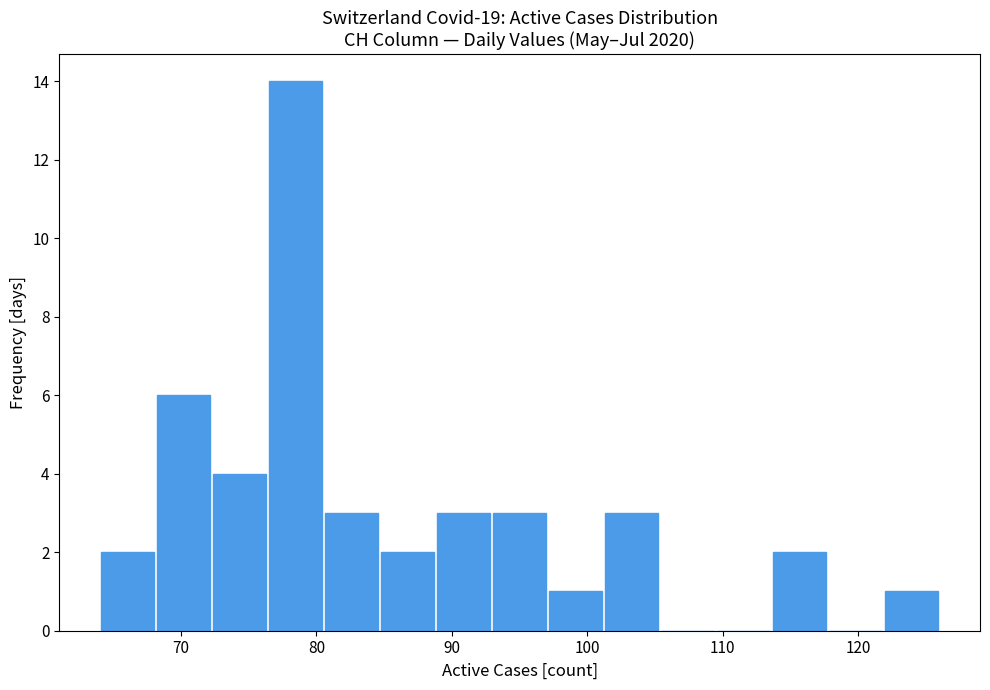

What is the height of the bar covering 114 to 118 on the x-axis? Neither the bar edges nor the heights are printed on the chart, so give them approximately, as read against the axes.

2